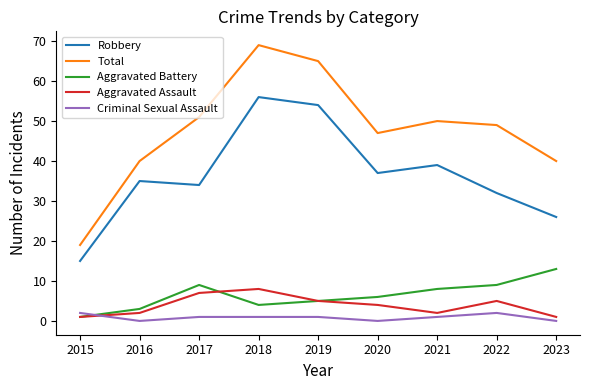

Which series changed the most between 2015 and 2020?

Total